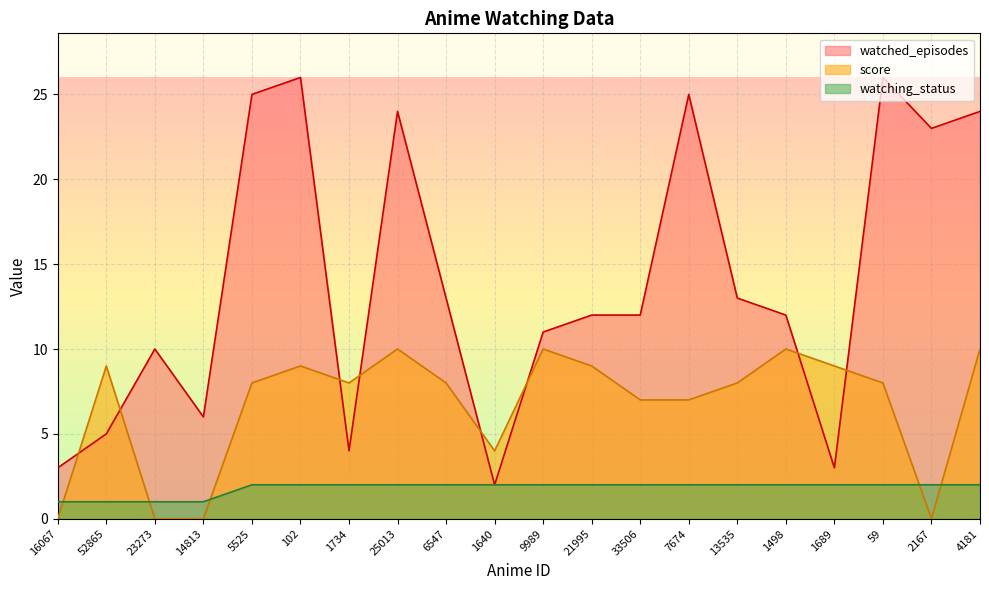

List the labels in order of score value, largest first.

25013, 9989, 1498, 4181, 52865, 102, 21995, 1689, 5525, 1734, 6547, 13535, 59, 33506, 7674, 1640, 16067, 23273, 14813, 2167